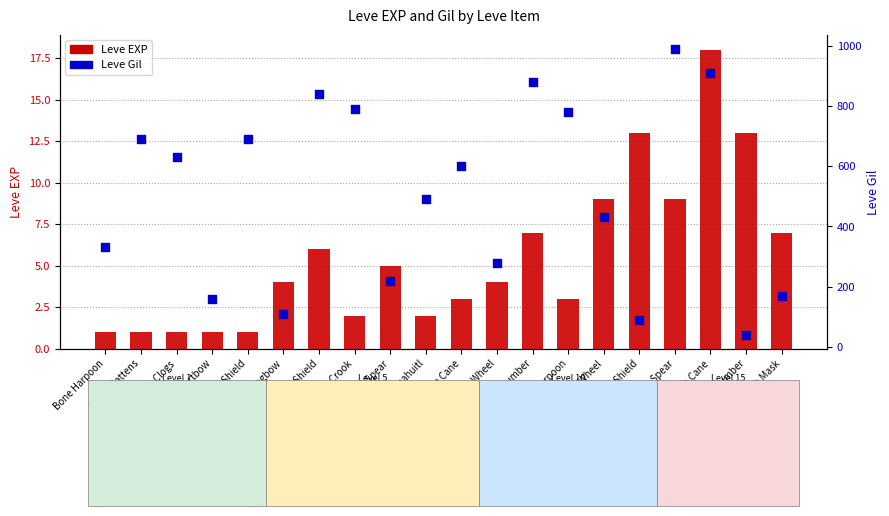

Is the value of Leve EXP at Maple Crook greater than the value of Leve Gil at Ash Mask?

No